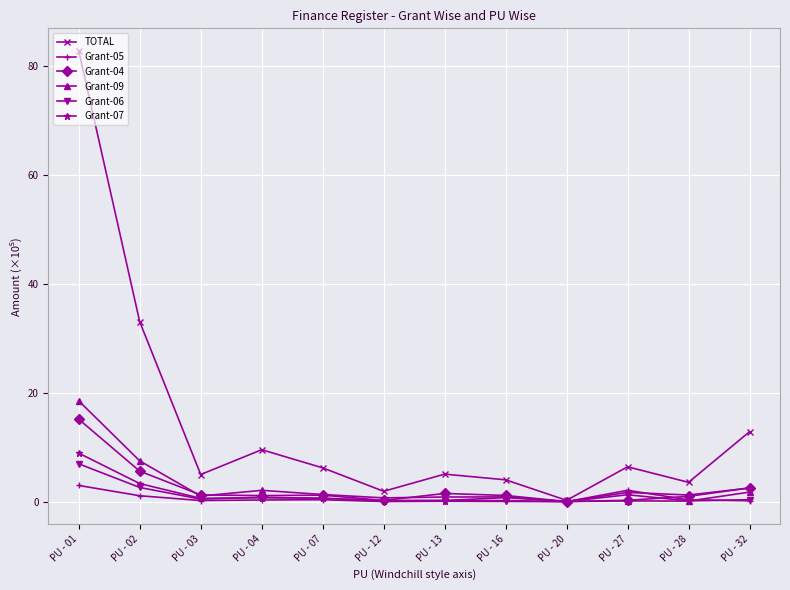

Which series has the largest range (max minus min)?

TOTAL